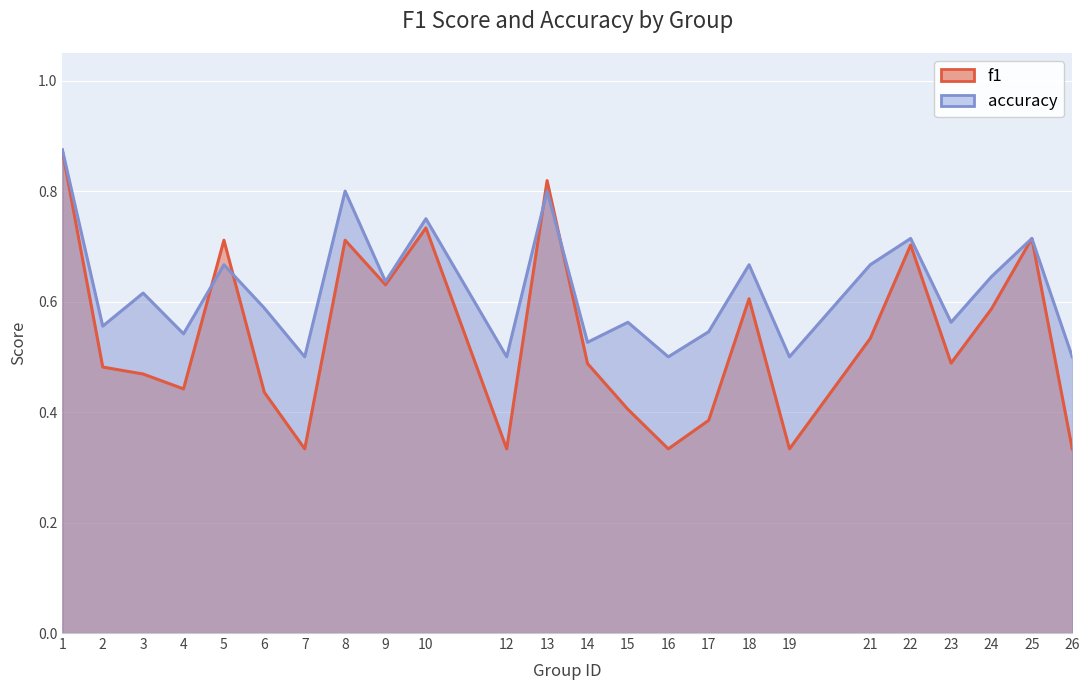

At which category does f1 reach its first local peak?

5